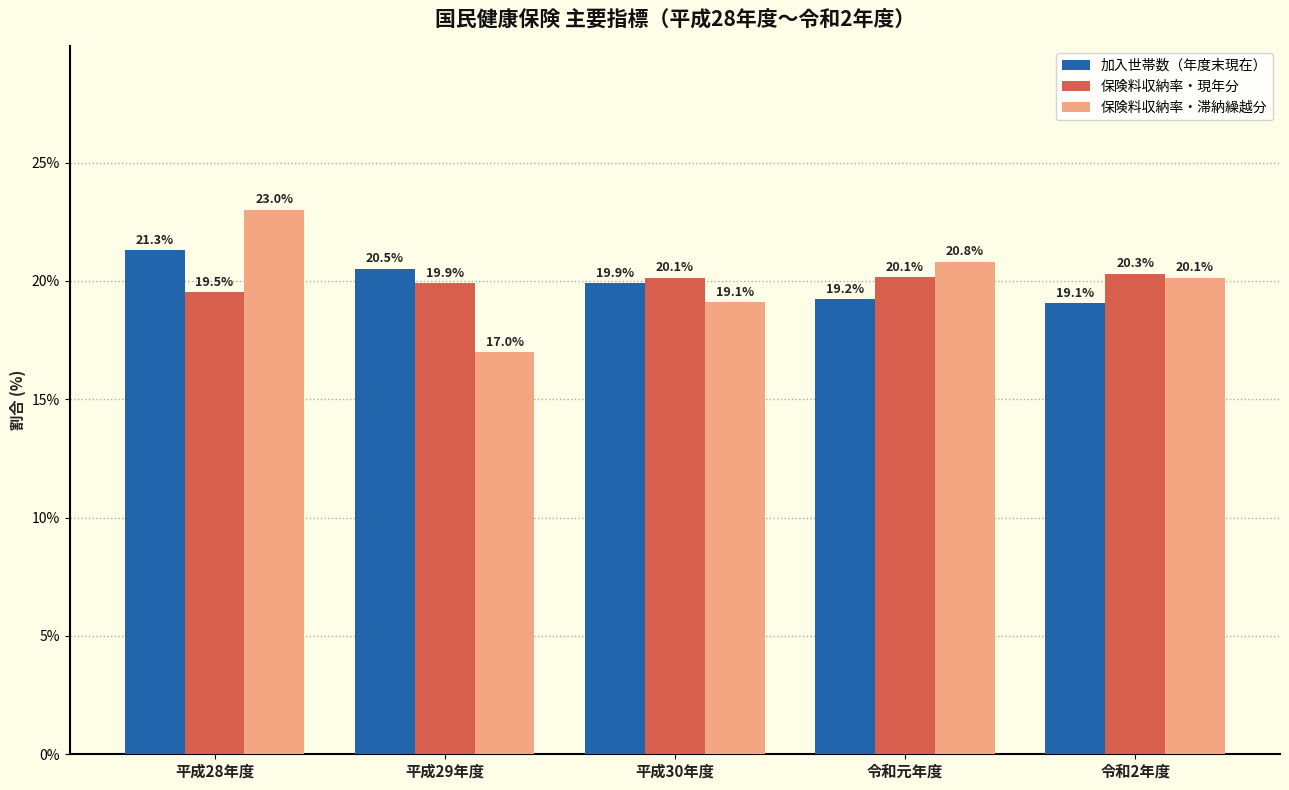

Reading right to left, transcribe all the data shown in this chart.

加入世帯数（年度末現在）: 19.1	19.2	19.9	20.5	21.3
保険料収納率・現年分: 20.3	20.1	20.1	19.9	19.5
保険料収納率・滞納繰越分: 20.1	20.8	19.1	17.0	23.0